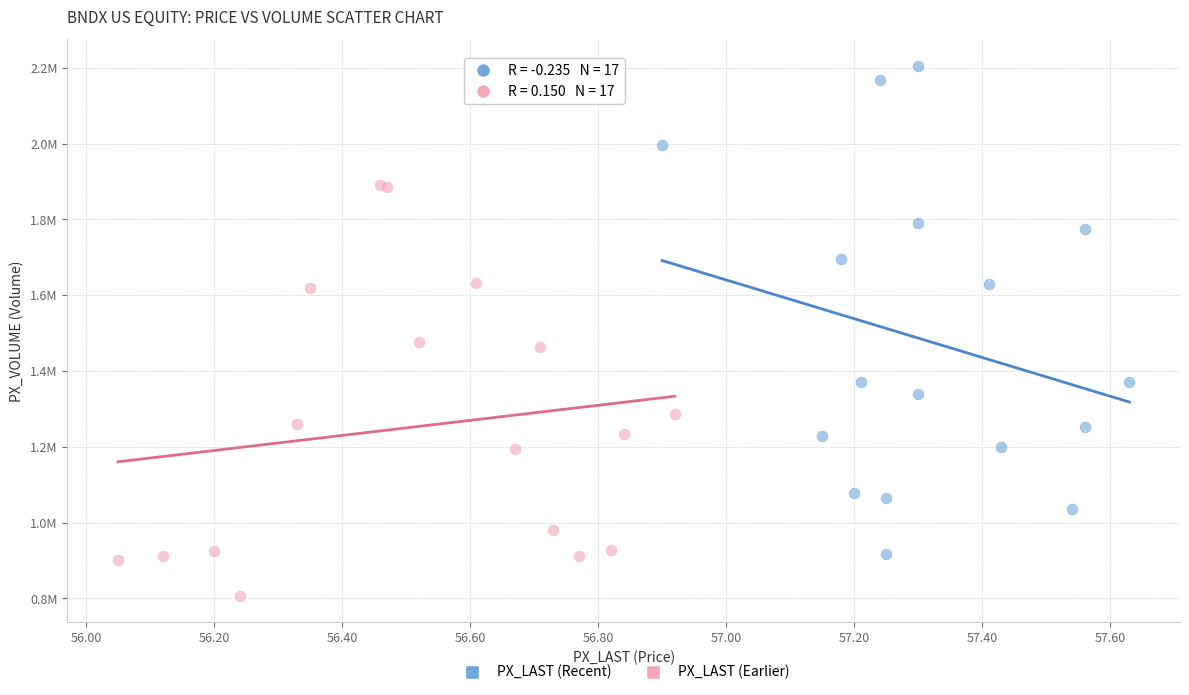

Which series has the largest Y range (max minus min)?

PX_LAST (Recent)